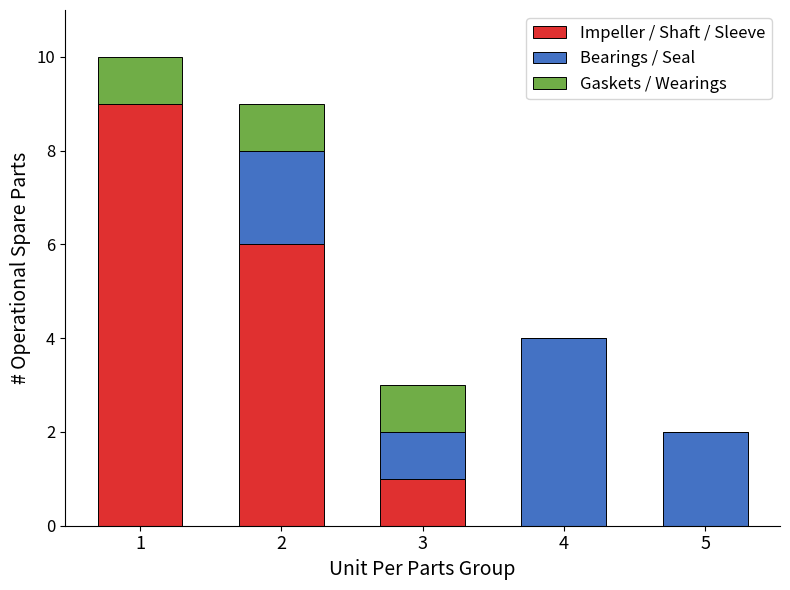

What is the sum of all Impeller / Shaft / Sleeve values?

16